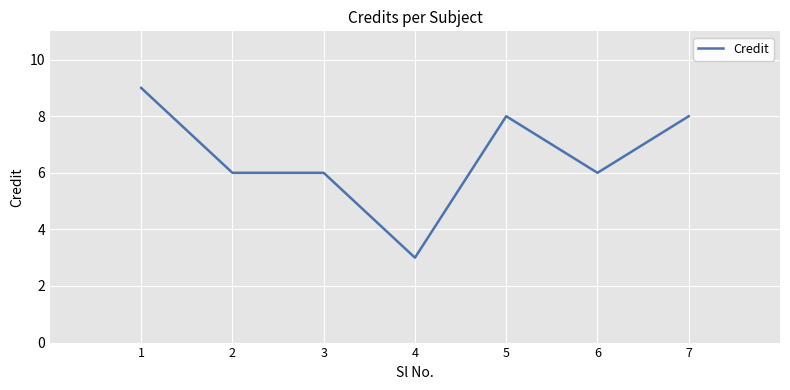

What is the greatest value displayed?

9